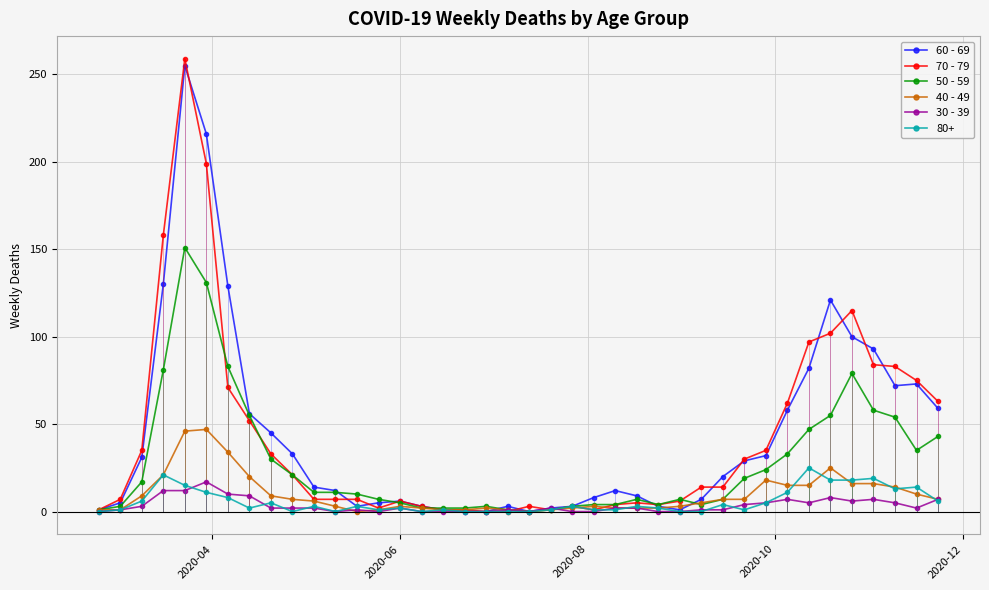

True or false: 70 - 79 has more than 1 interior local peaks.

True